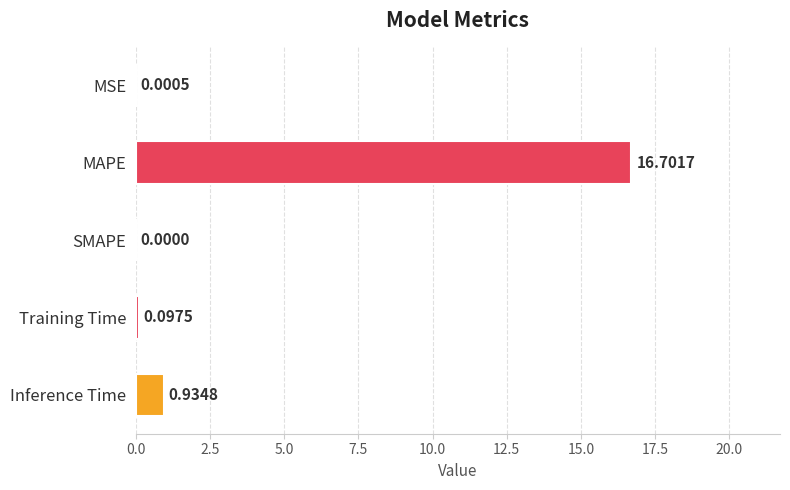

What is the sum of all values?

17.7